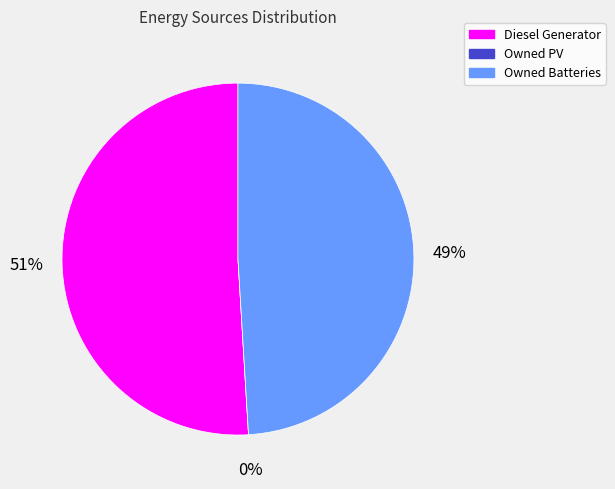

How many slices are in this pie chart?

3